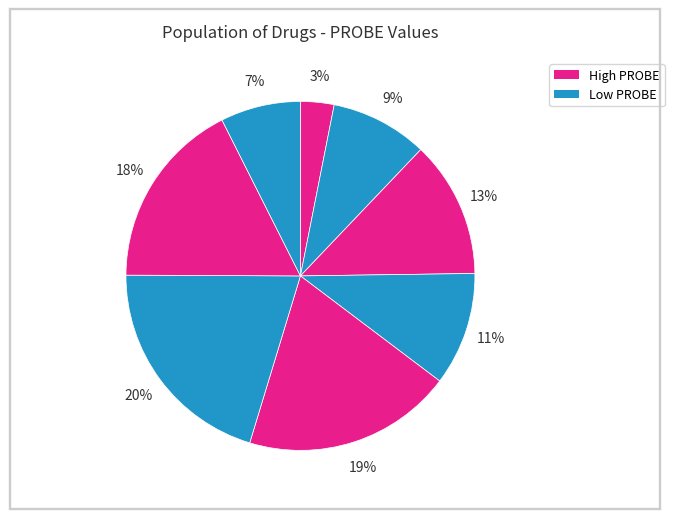

How many segments does this pie chart have?

8